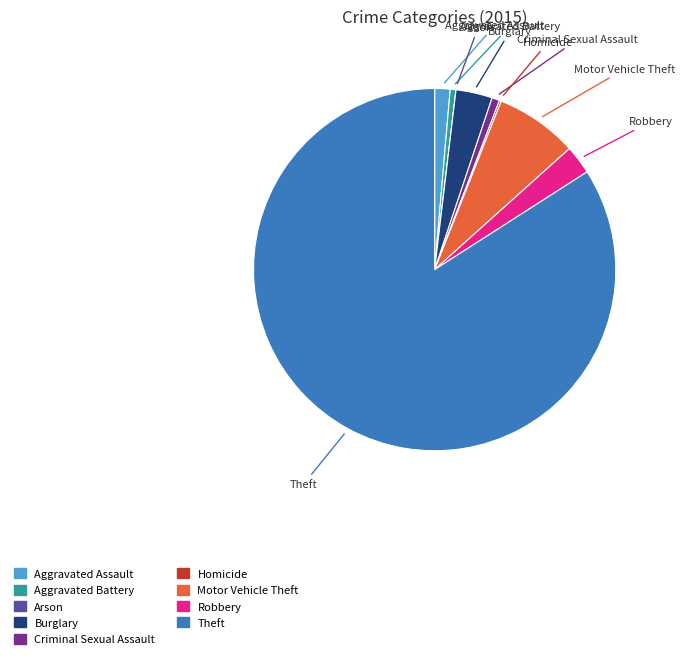

Do Aggravated Battery and Motor Vehicle Theft together represent more than half of the pie?

No